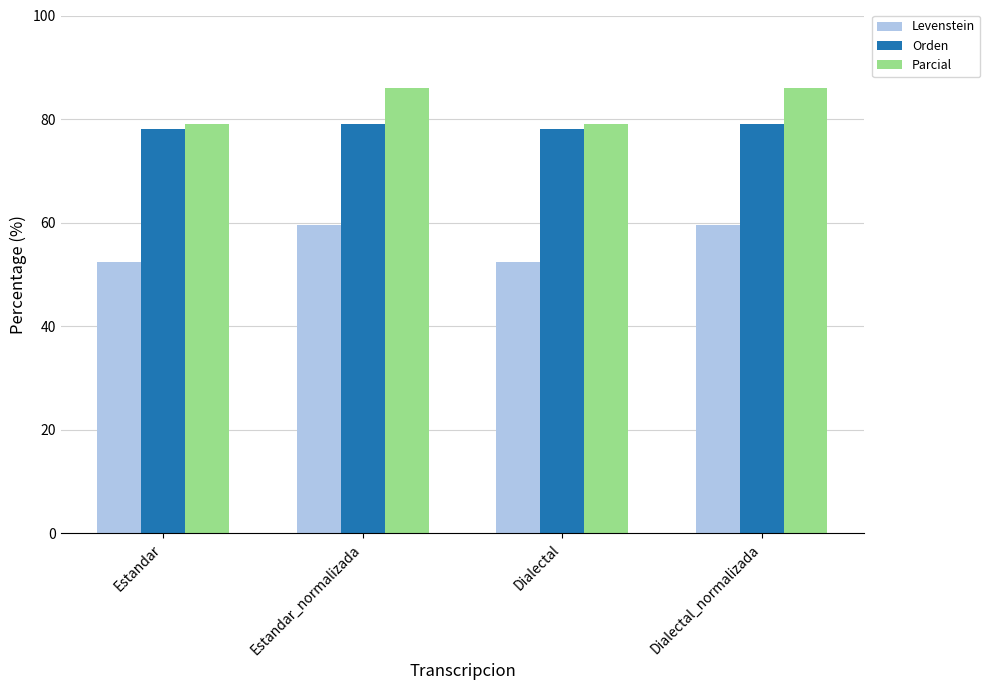

What is the value of the Levenstein bar at the 3rd from the left?

52.3